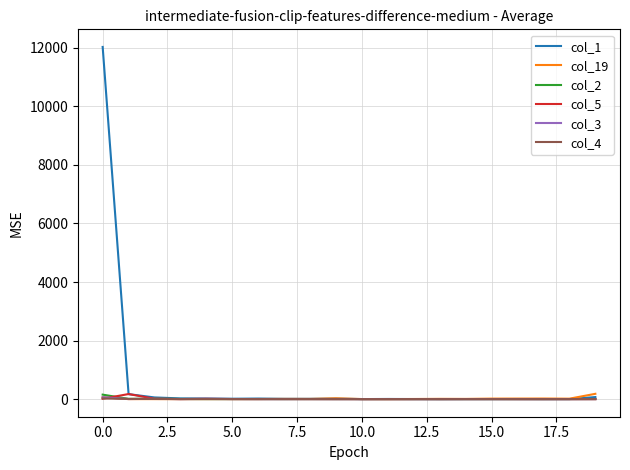

What is the maximum value shown in the chart?

12031